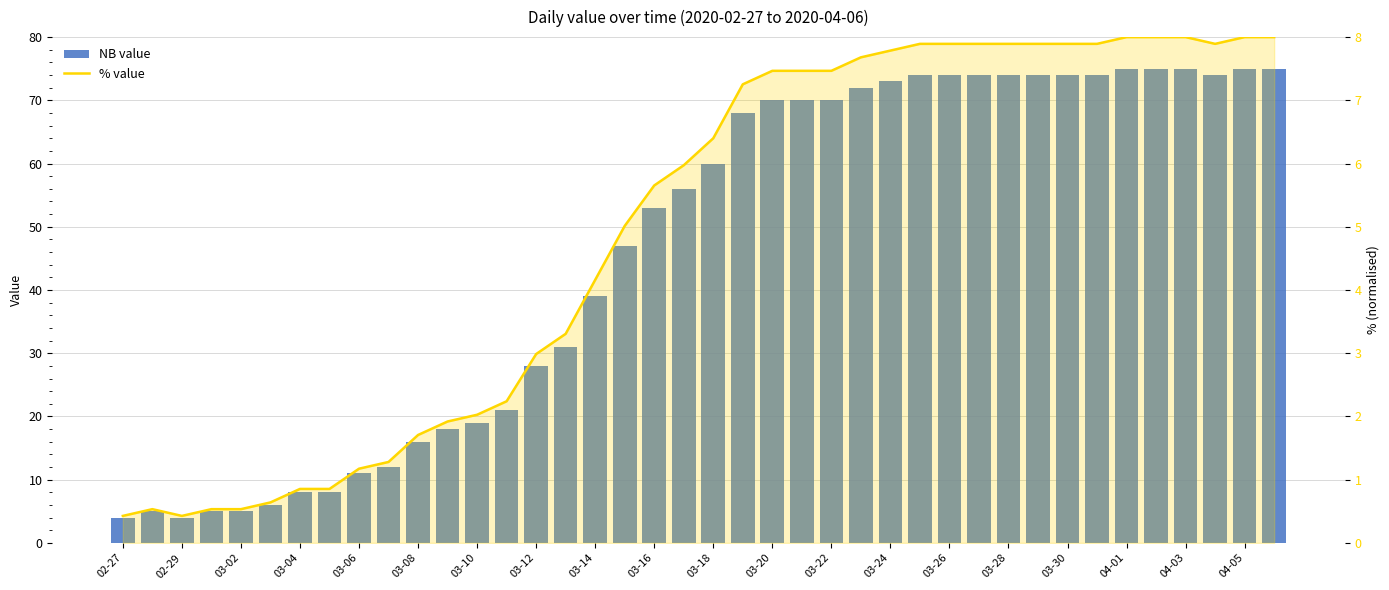

How many series are shown in this chart?

2